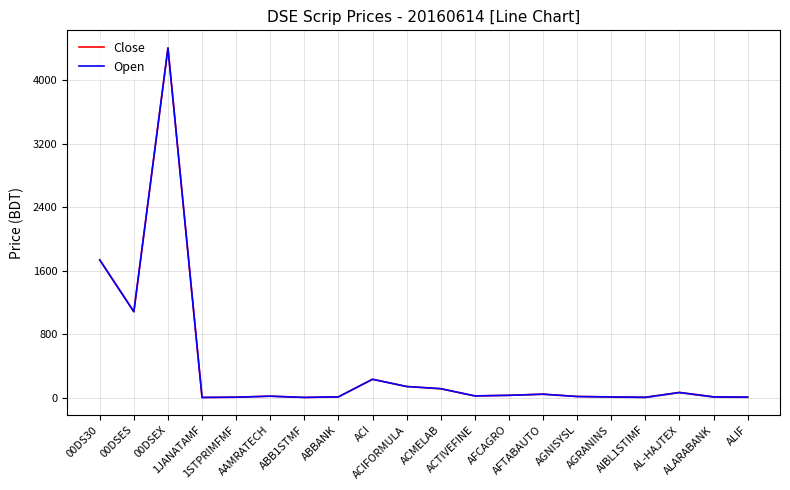

In Close, how many points are lower than both neighbors (excluding endpoints)?

5